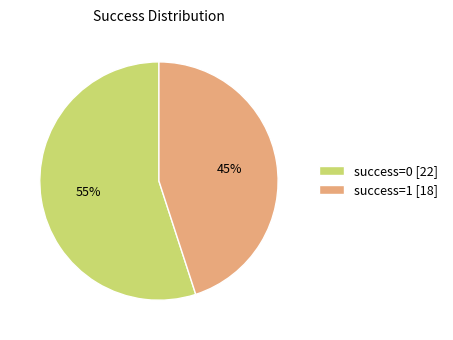

Is the sum of success=1 [18] and success=0 [22] greater than half?

Yes